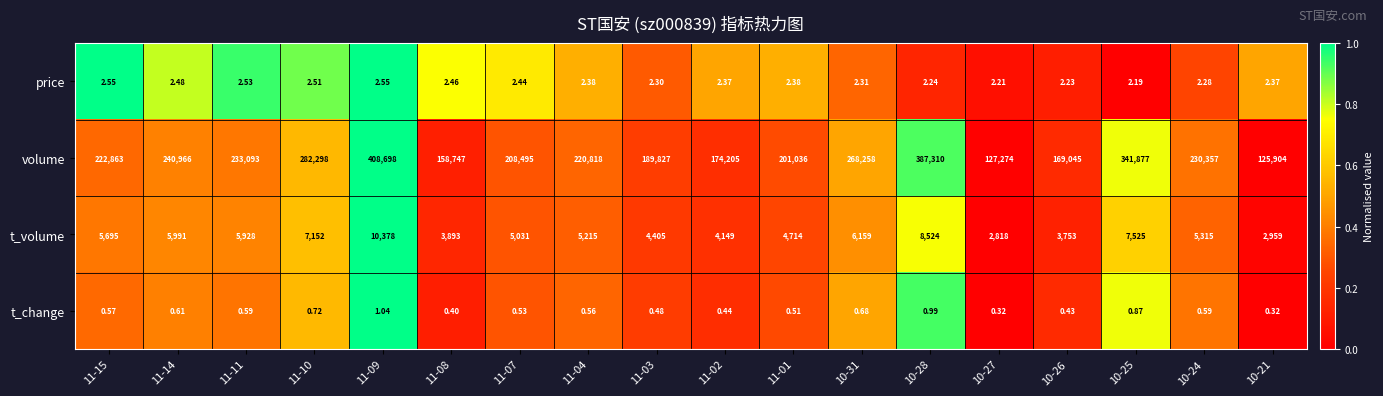

Which series changed the most between 11-10 and 11-08?

volume